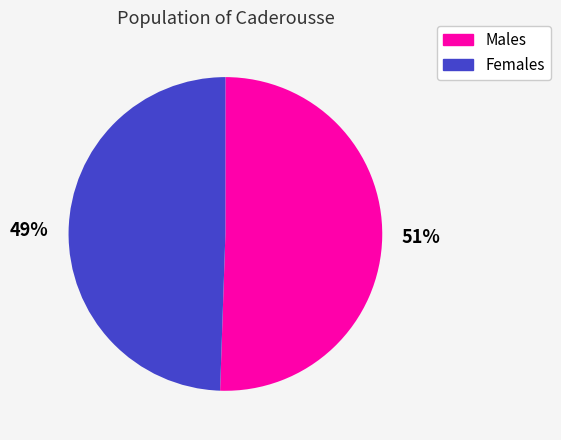

Count the number of slices in the pie.

2